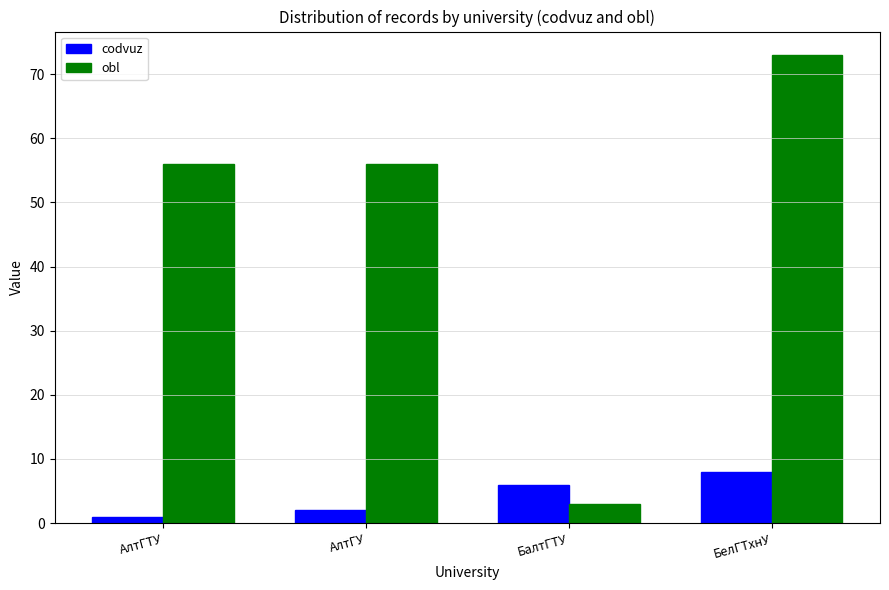

How many categories are shown in the chart?

4